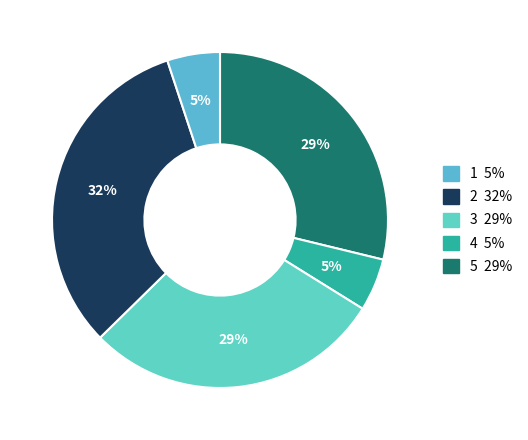

How many slices are in this pie chart?

5